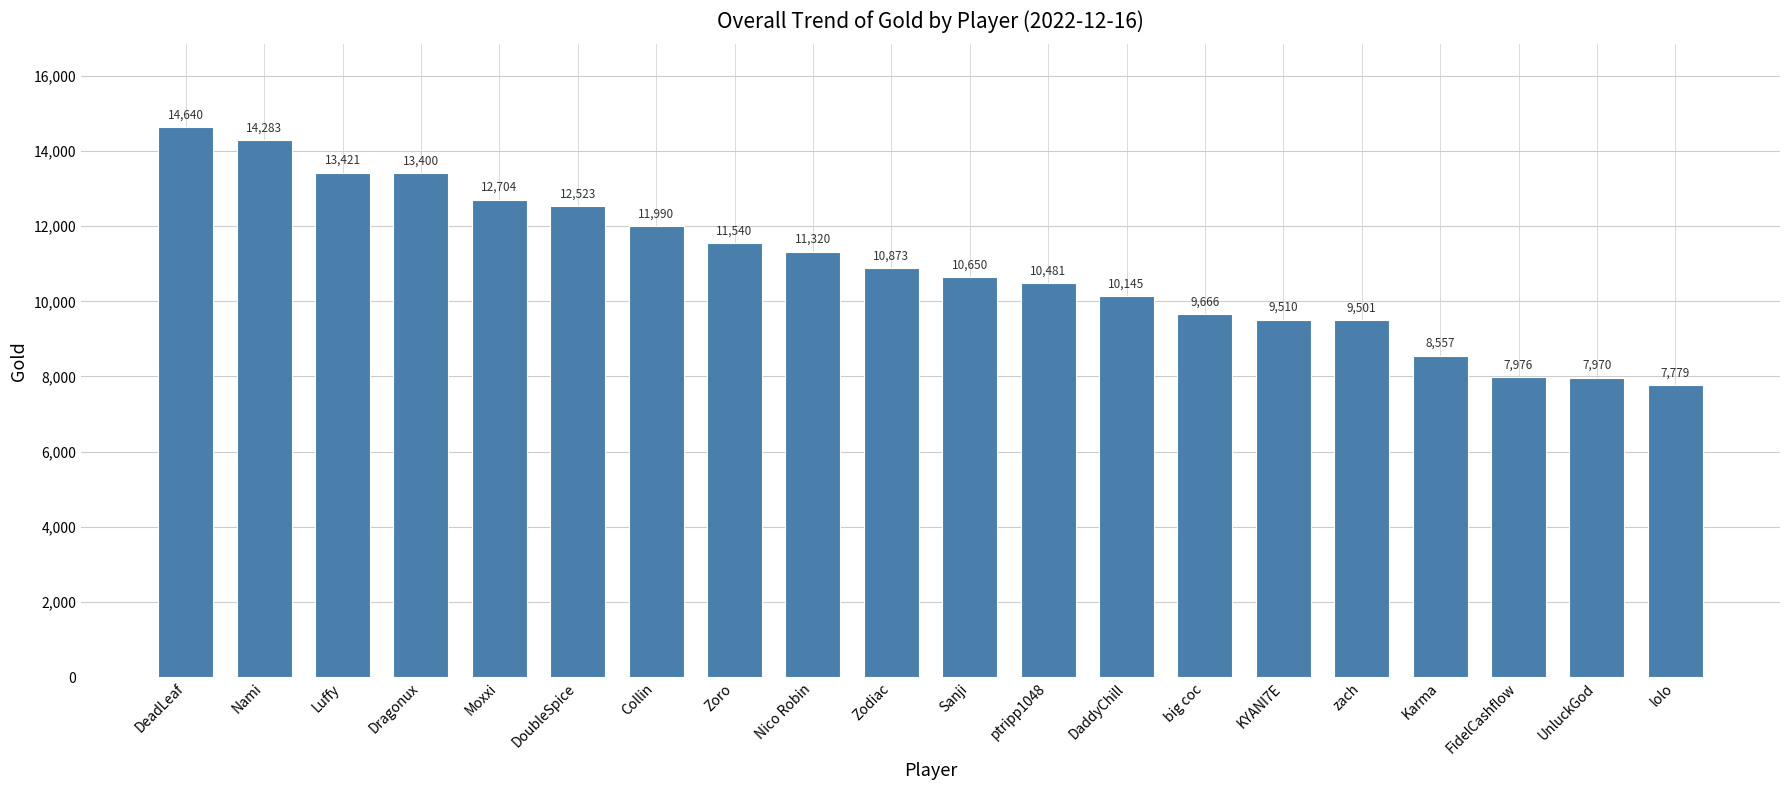

List the labels in order of value, smallest first.

lolo, UnluckGod, FidelCashflow, Karma, zach, KYANI7E, big coc, DaddyChill, ptripp1048, Sanji, Zodiac, Nico Robin, Zoro, Collin, DoubleSpice, Moxxi, Dragonux, Luffy, Nami, DeadLeaf